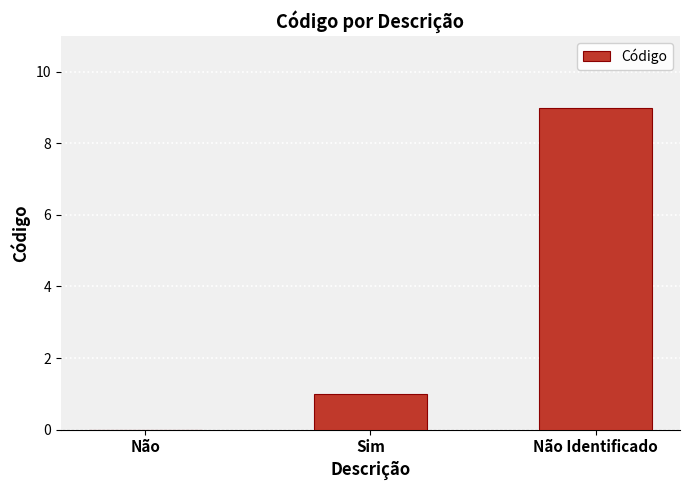

Is it true that the value at Não Identificado is 9?

True